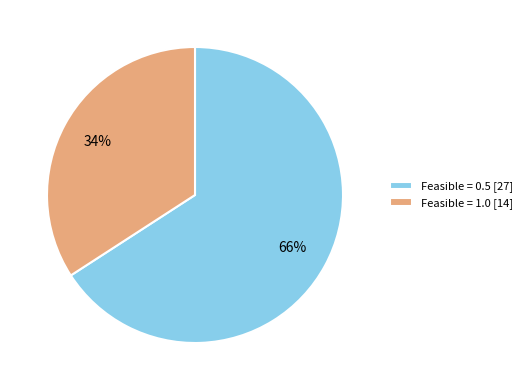

To the nearest percent, what percentage of the pie is Feasible = 0.5 [27]?

66%